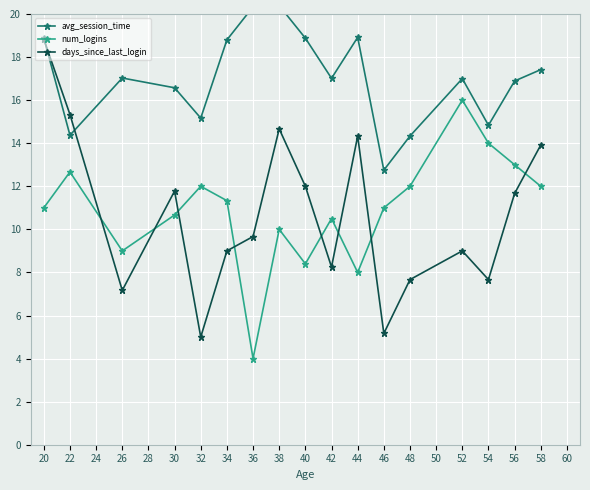

What is the average value of the num_logins series?

10.9